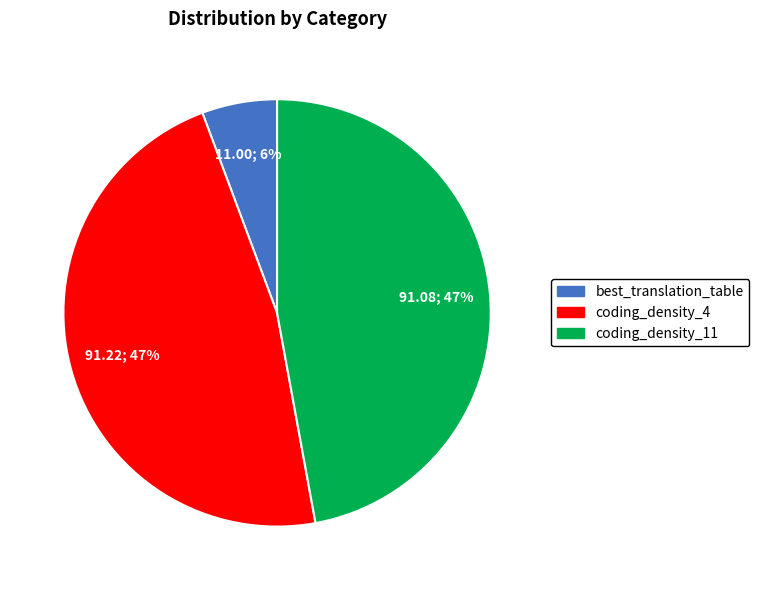

Which category has the smallest portion of the pie?

best_translation_table